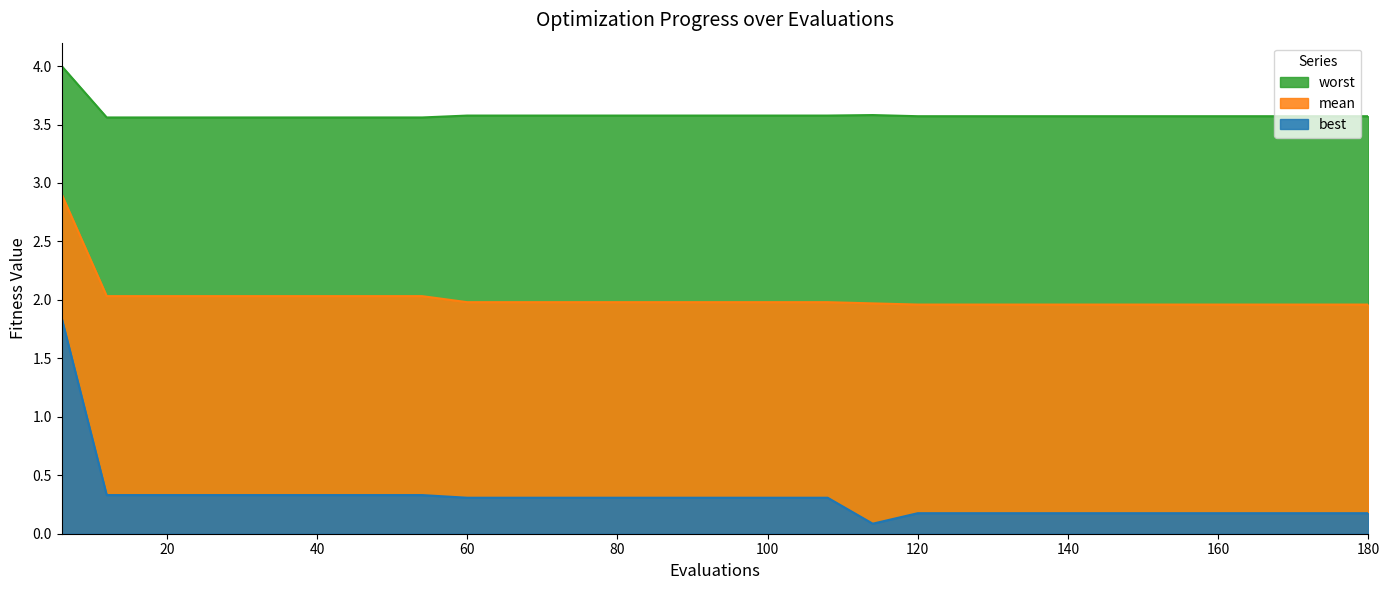

What is the average value of the best series?

0.3